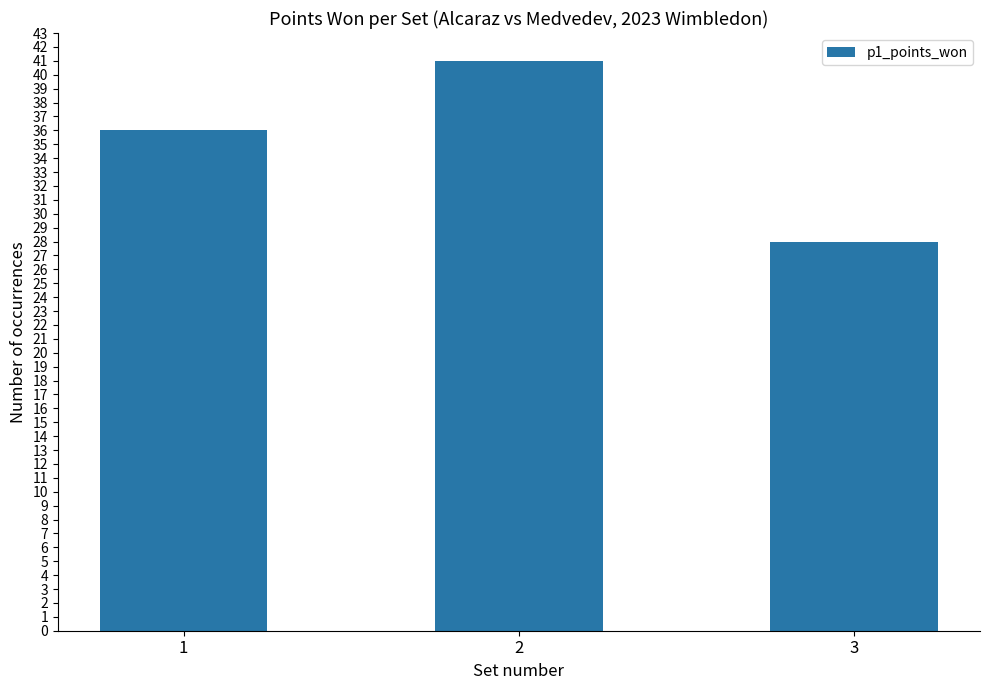

What is the greatest value displayed?

41